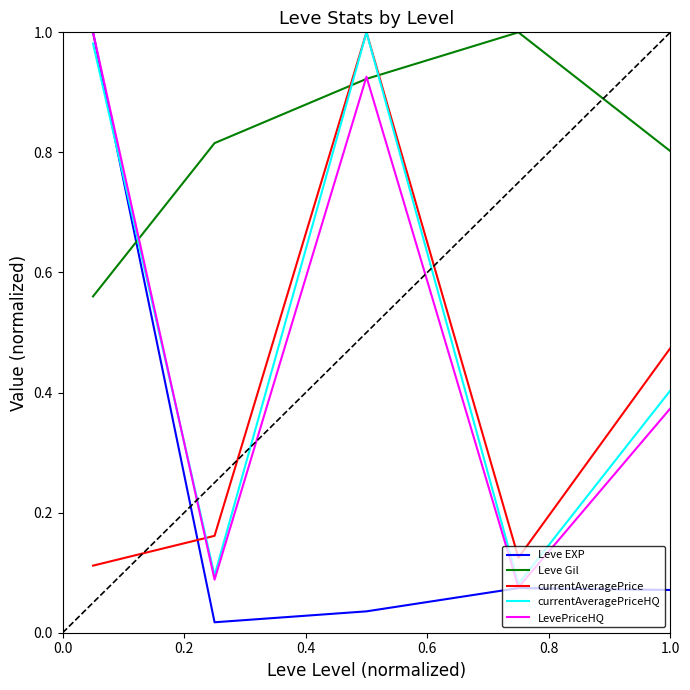

What is the sum of all Leve EXP values?

1.2